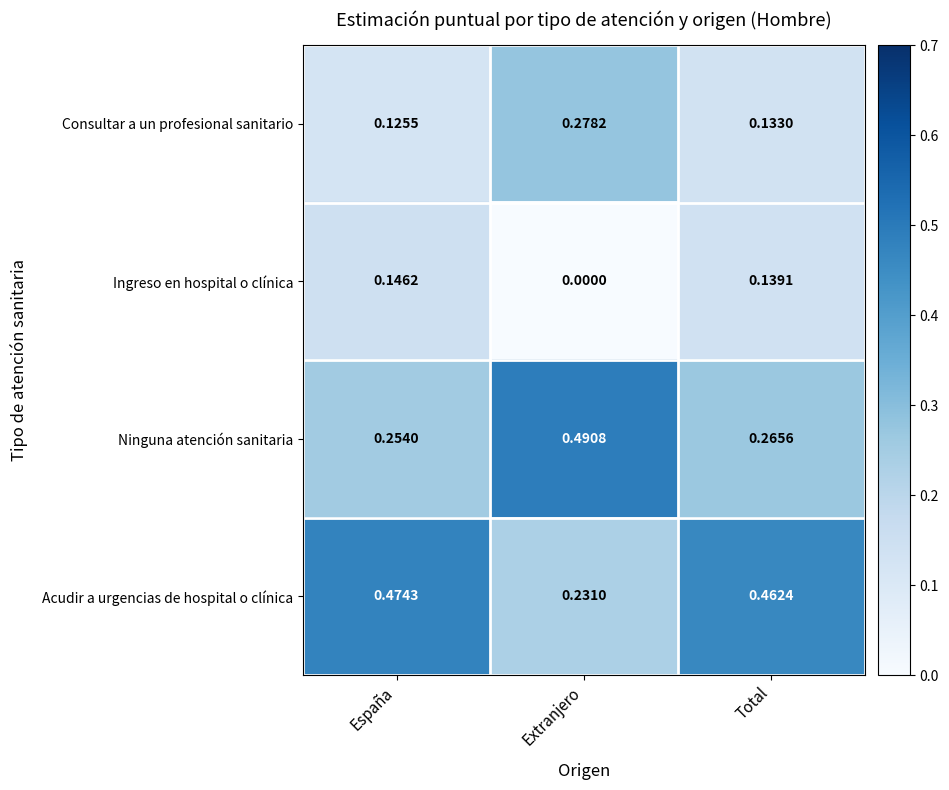

Where is Ninguna atención sanitaria nearest to the value 0?

España